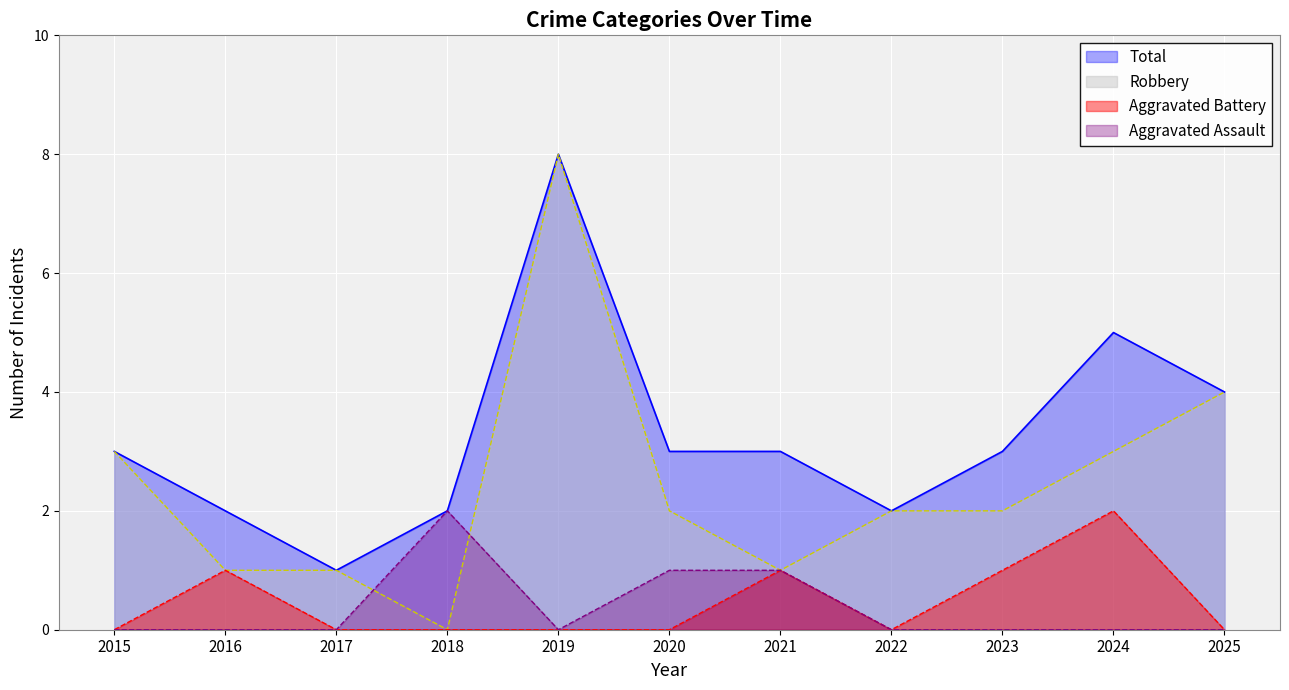

True or false: Robbery and Total cross at least once.

False